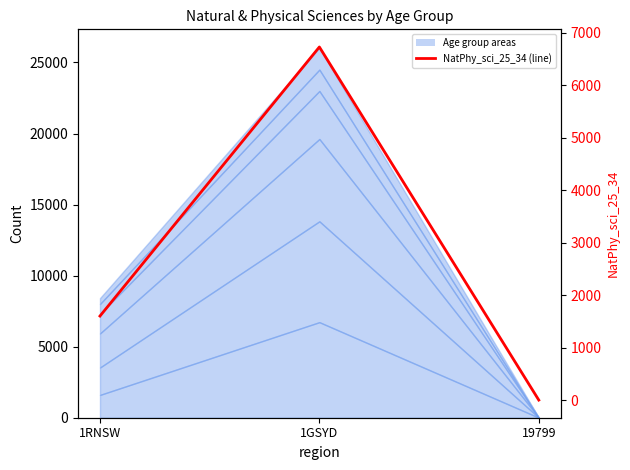

Where is the data nearest to the value 3365?

1RNSW